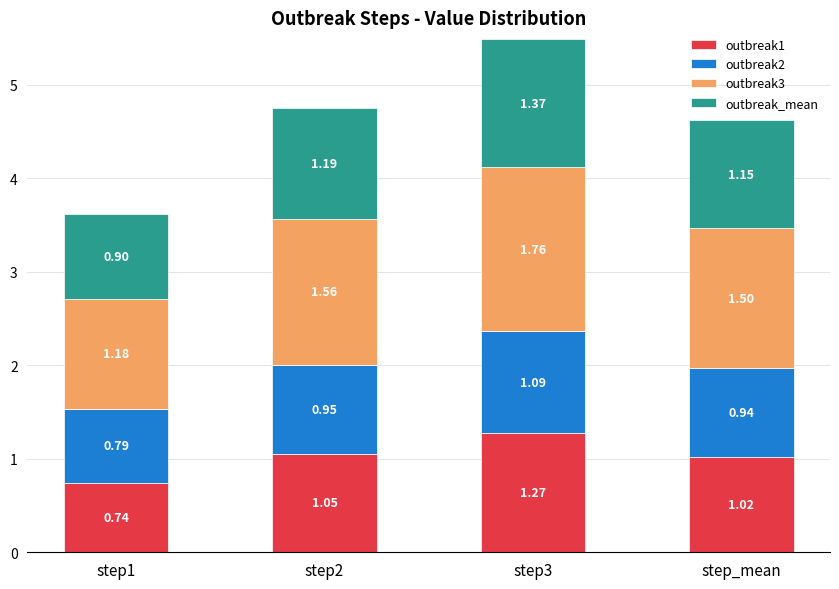

What is the difference between the maximum and minimum values in the outbreak1 series?

0.5